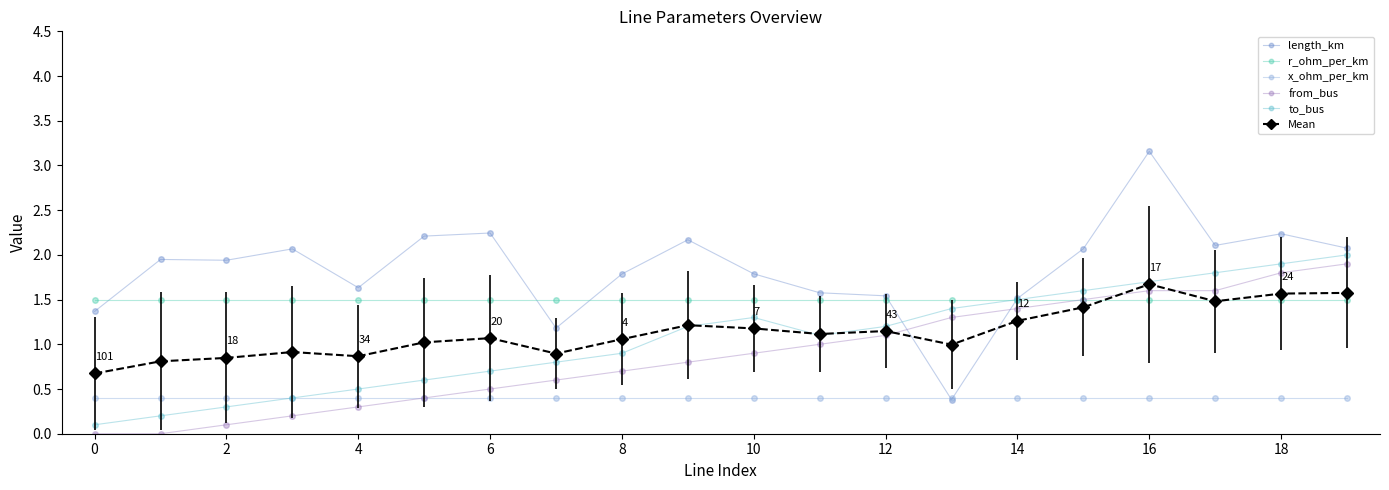

Which series has the widest spread of values?

length_km